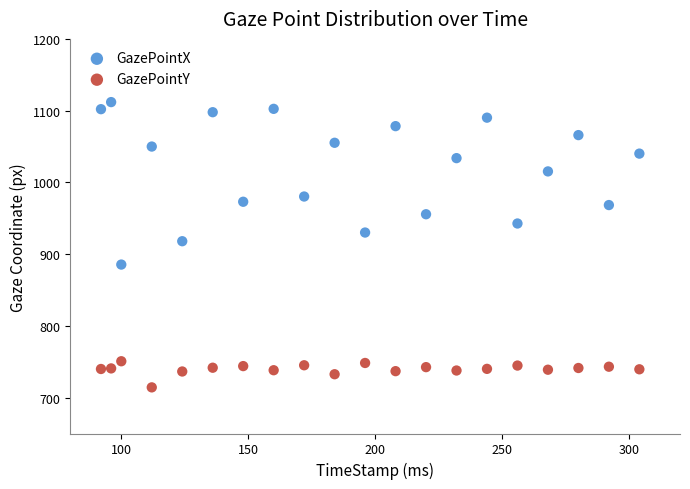

What are all the series names shown in the legend?

GazePointX, GazePointY